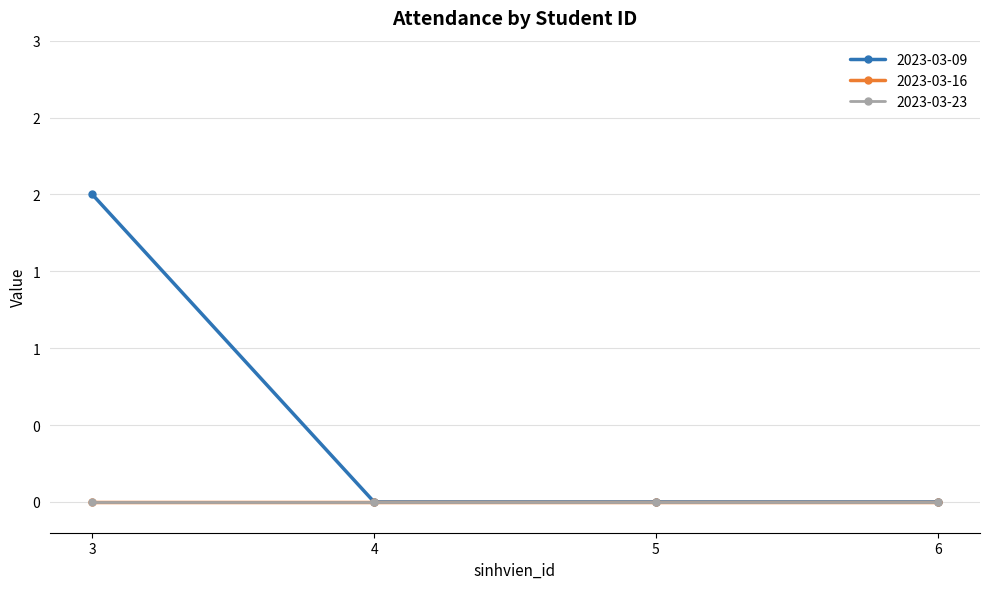

Which series has the largest range (max minus min)?

2023-03-09